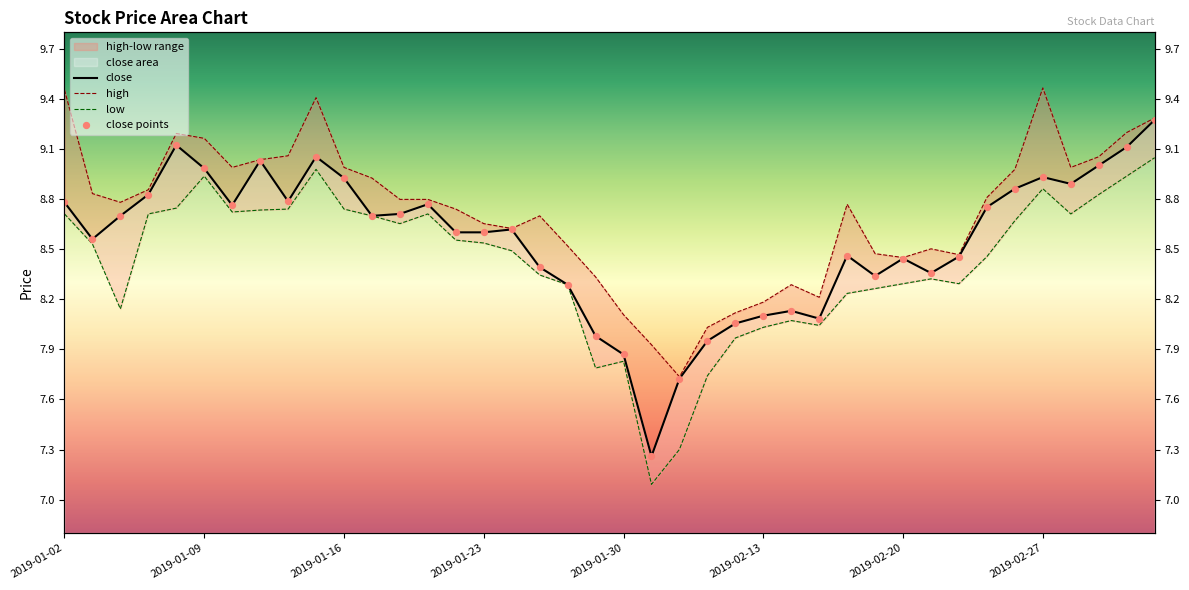

Is the value of close at 2019-01-17 greater than the value of low at 2019-01-25?

Yes